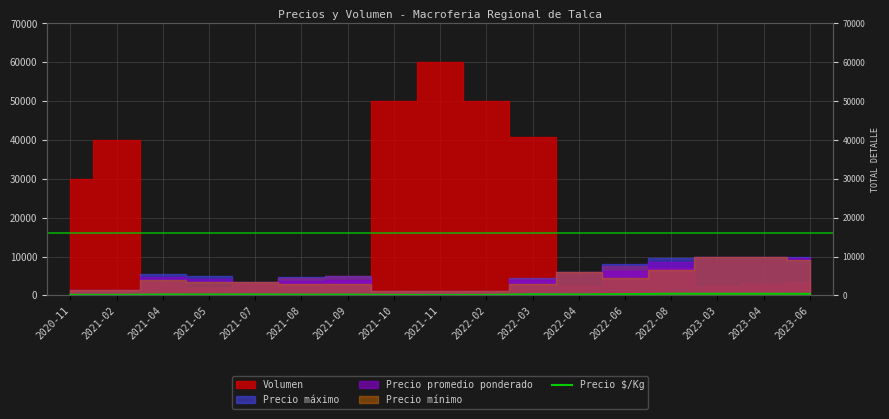

How many lines are shown in the chart?

1